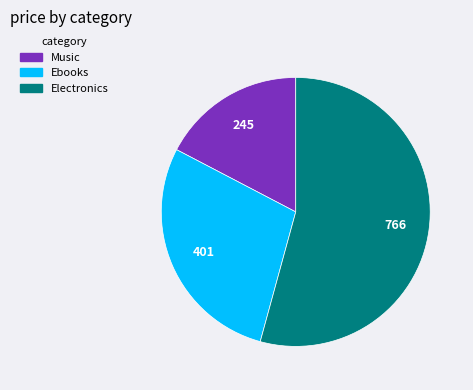

Is there any slice that represents more than half of the pie?

Yes